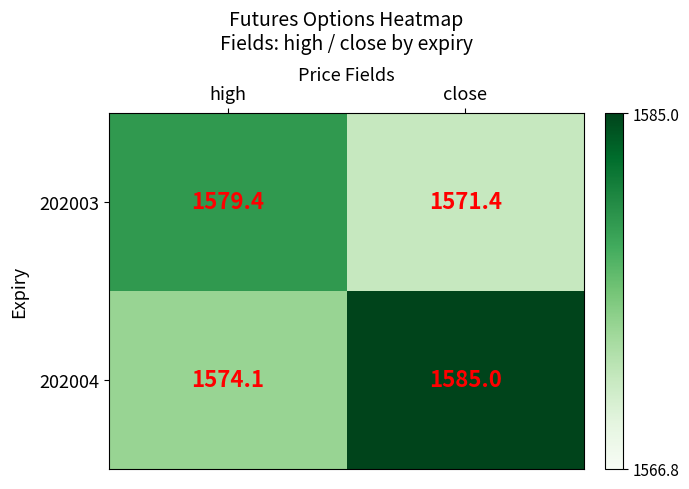

Is it true that 202003 equals 1571.4 at close?

True